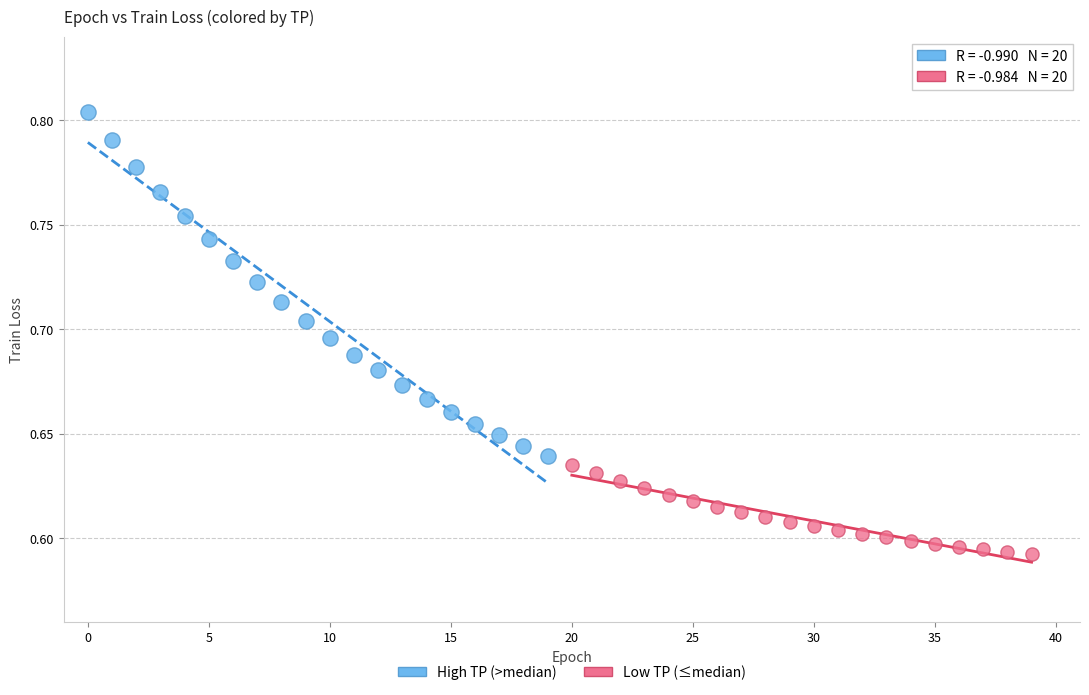

Which series reaches the maximum Y coordinate?

High TP (>median)